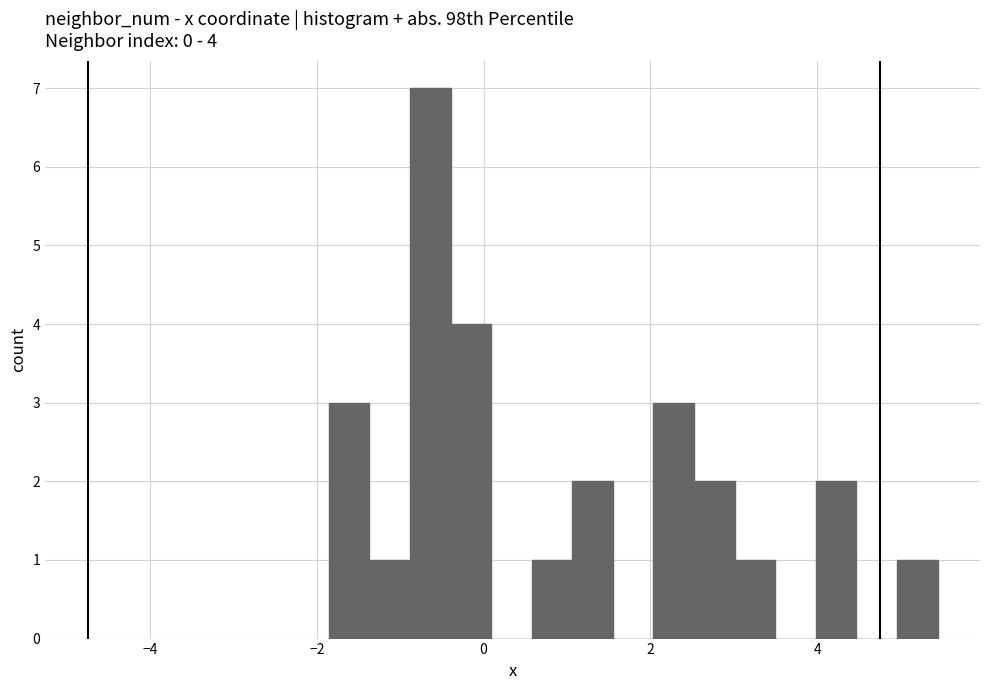

Around what value on the x-axis is the tallest bar? Give the approximate position of its centre, as read against the axis.

-0.6